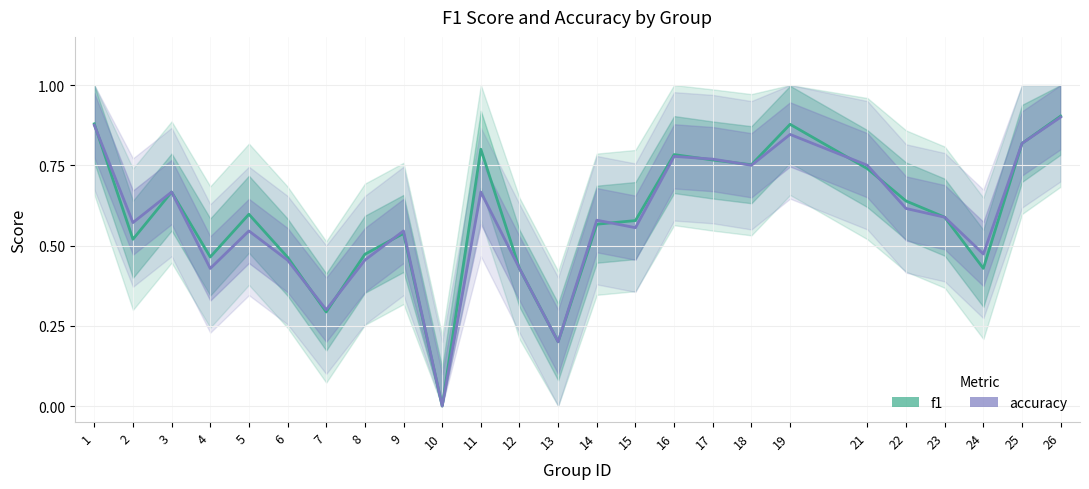

Does the chart have visible grid lines?

Yes